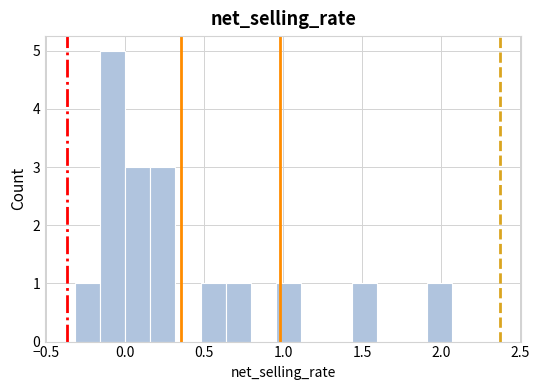

Read against the x-axis, roughly where is the centre of the tallest bar?

-0.10